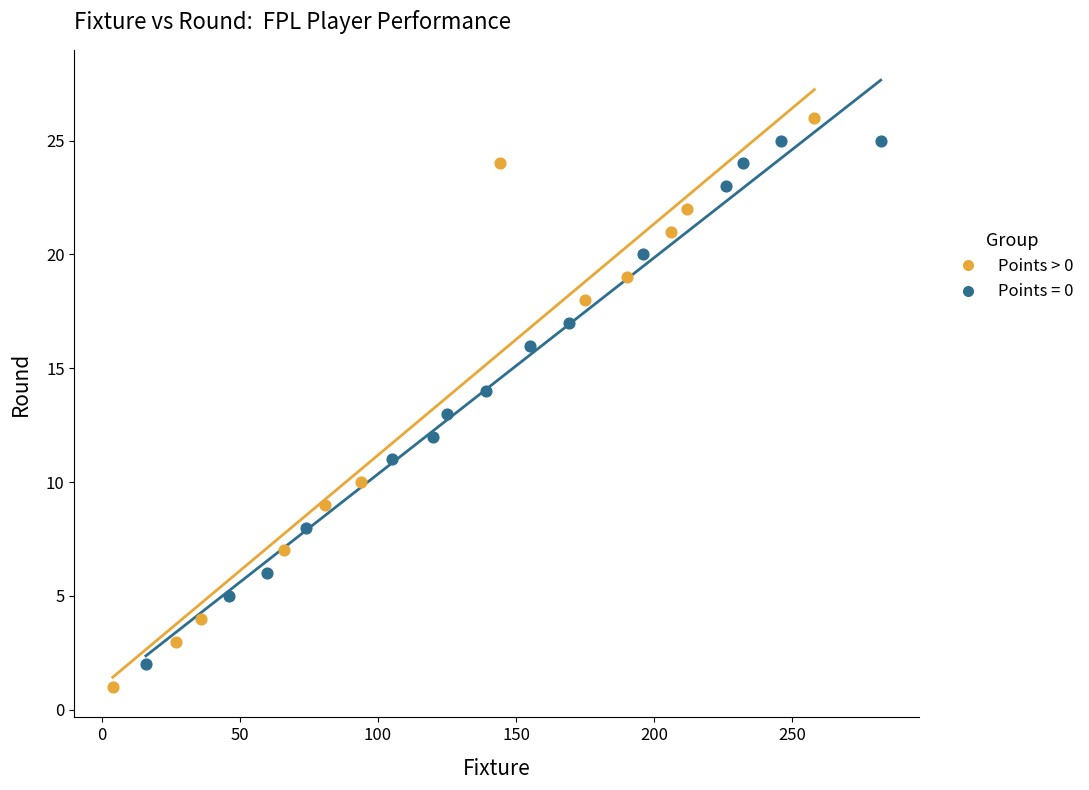

Which series has the largest Y range (max minus min)?

Points > 0